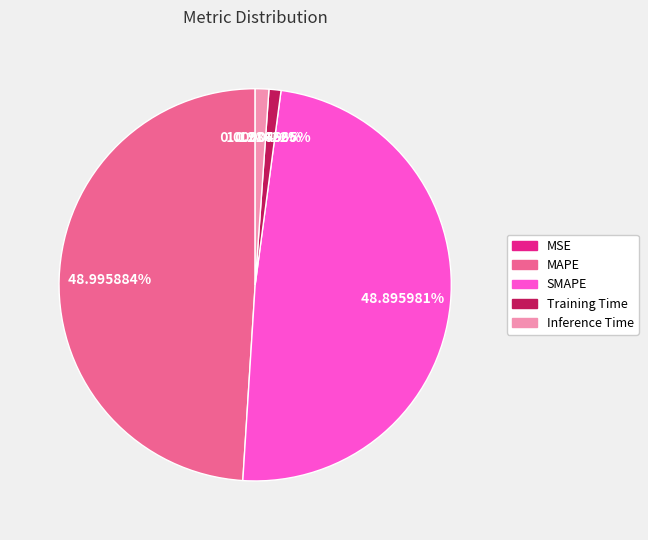

Is it true that Inference Time is 9% of the pie?

False